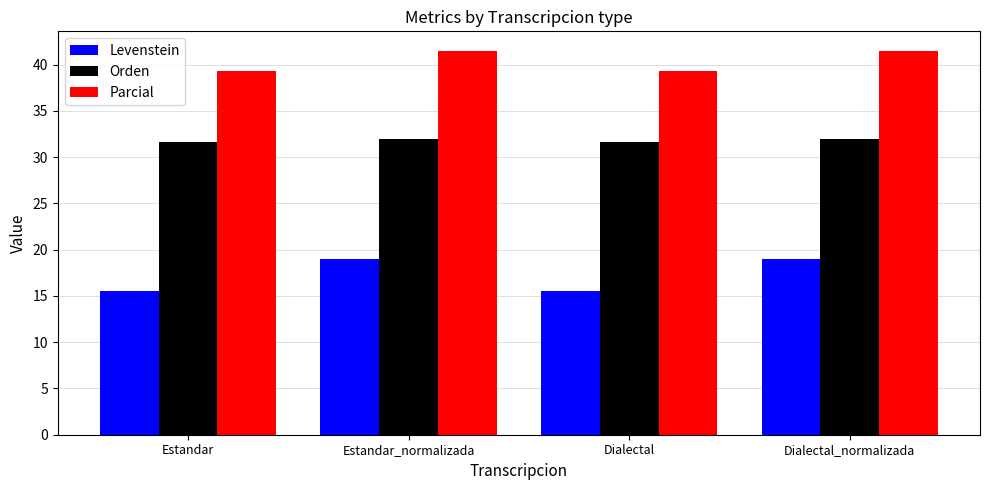

How many data points does each series have?

4